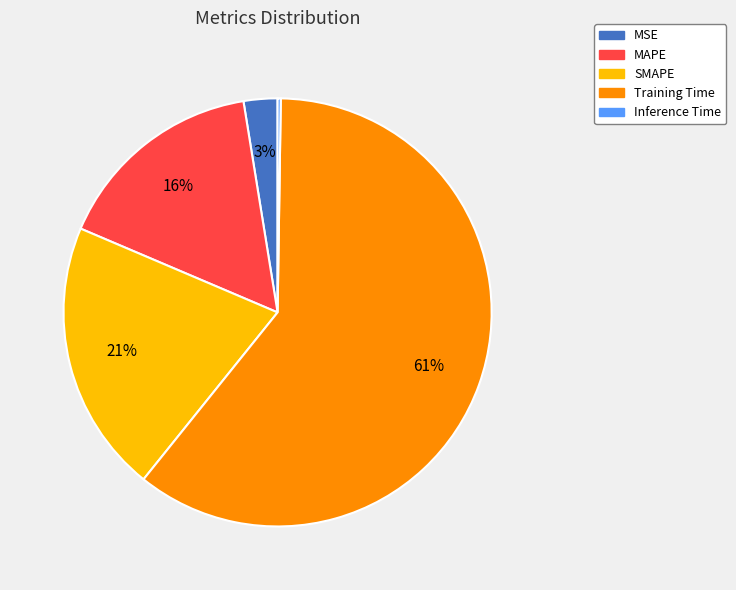

To the nearest percent, what is the average slice percentage?

20%